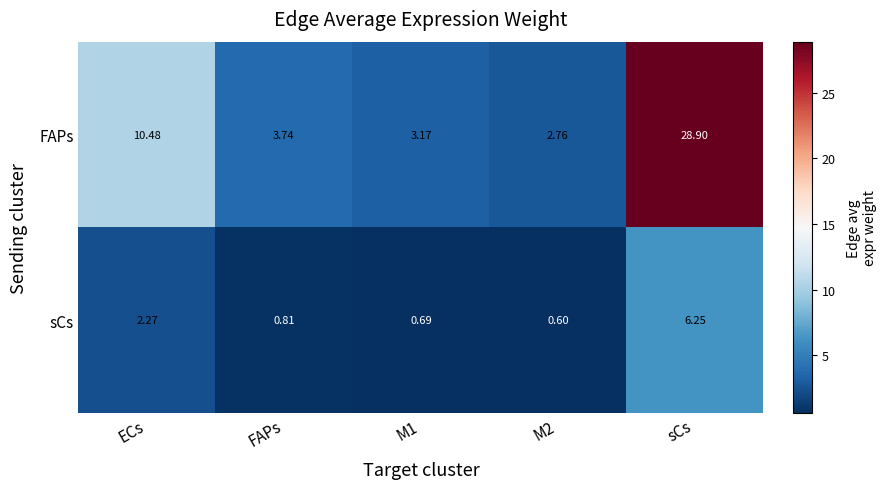

At which label does FAPs reach its peak?

sCs